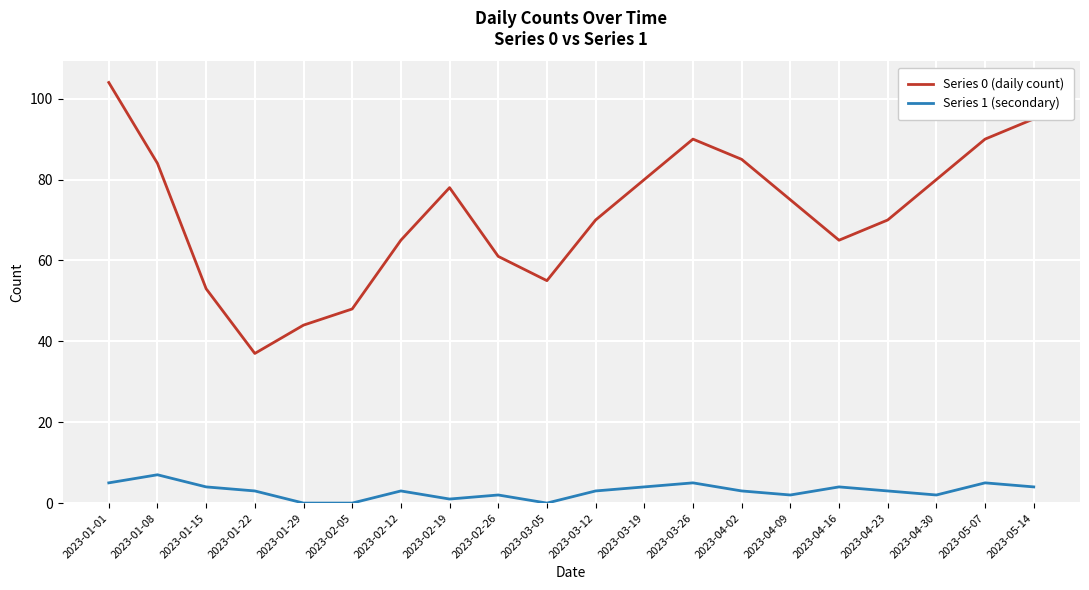

What is the sum of all Series 1 (secondary) values?

60